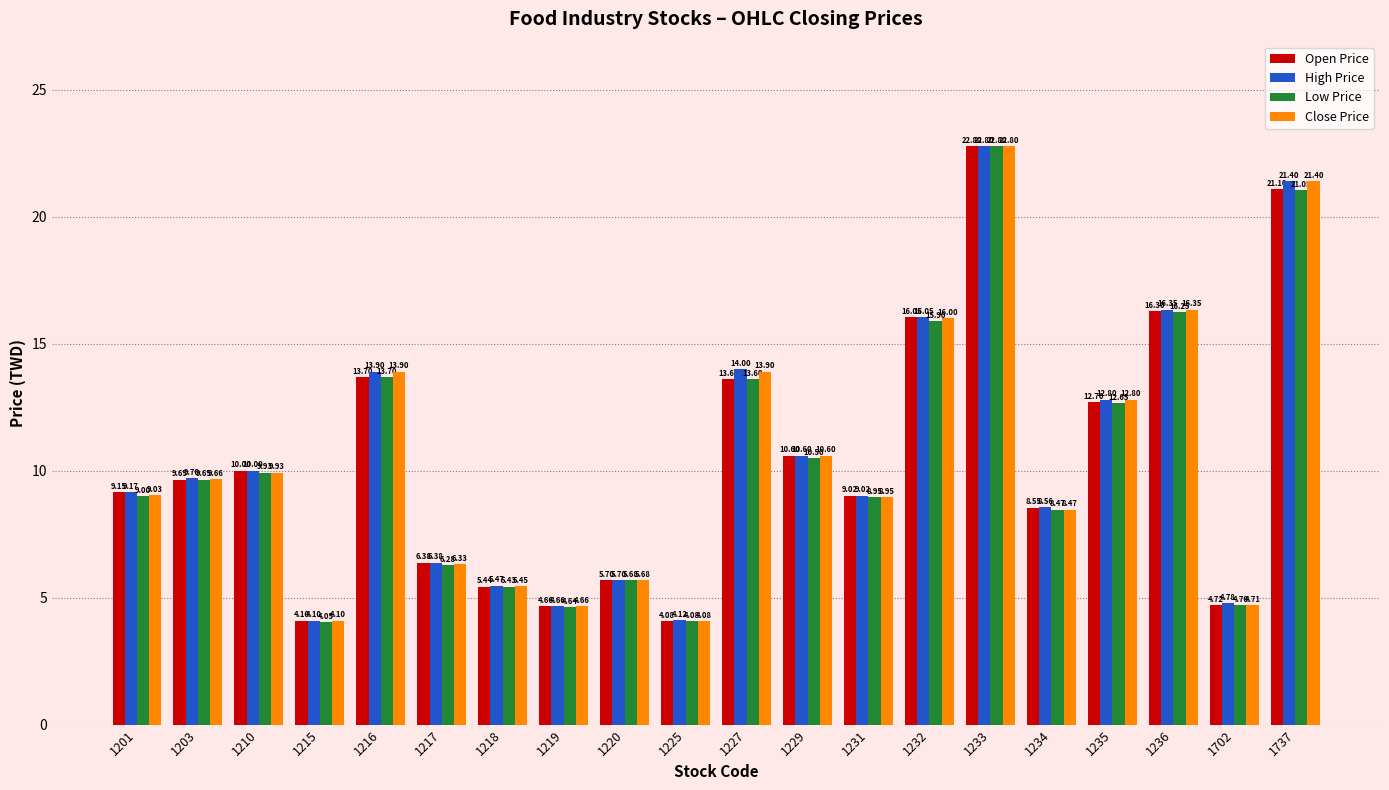

List the series in order of their overall mean, highest first.

High Price, Close Price, Open Price, Low Price